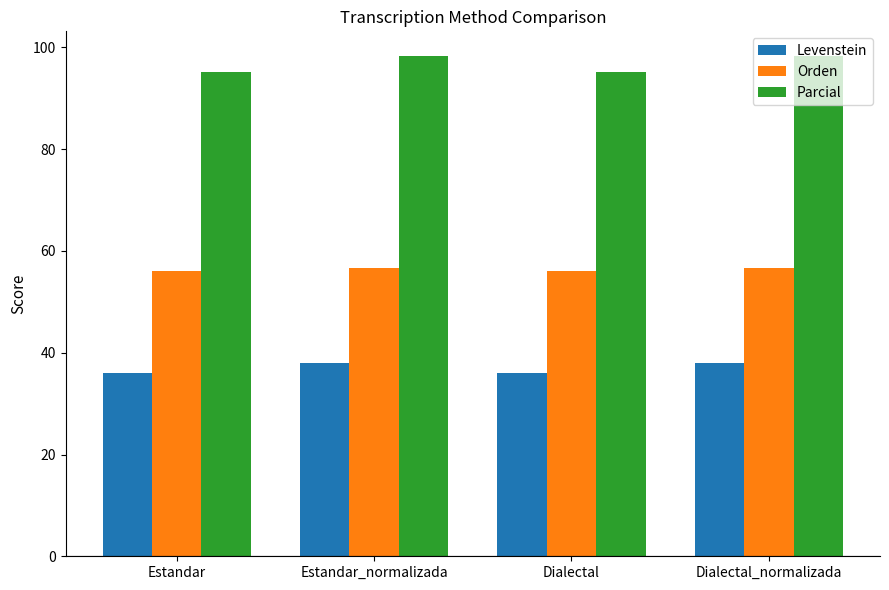

What is the label of the 3rd bar from the left?

Dialectal